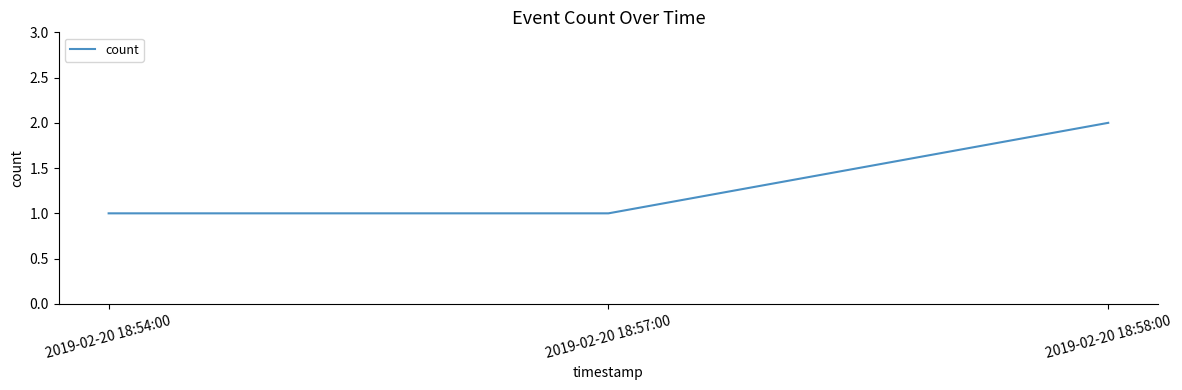

Between 2019-02-20 18:58:00 and 2019-02-20 18:54:00, which is larger?

2019-02-20 18:58:00